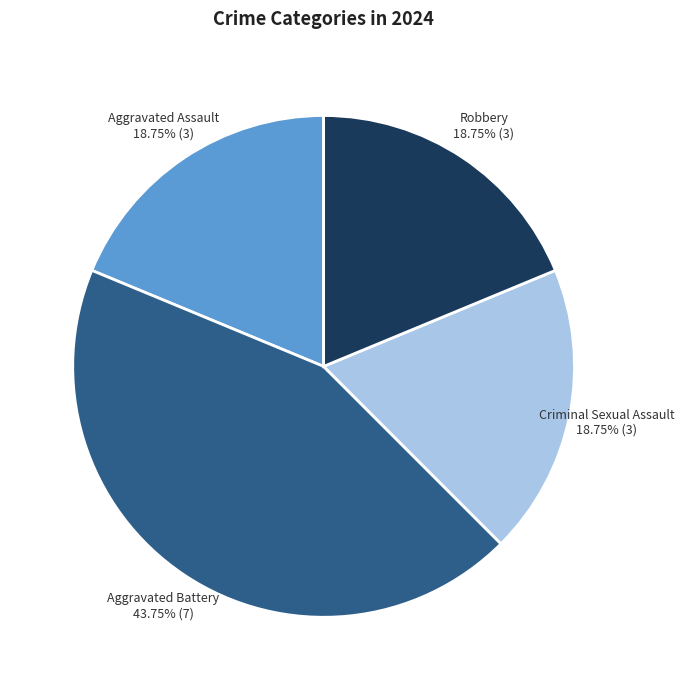

Is there any slice that represents more than half of the pie?

No